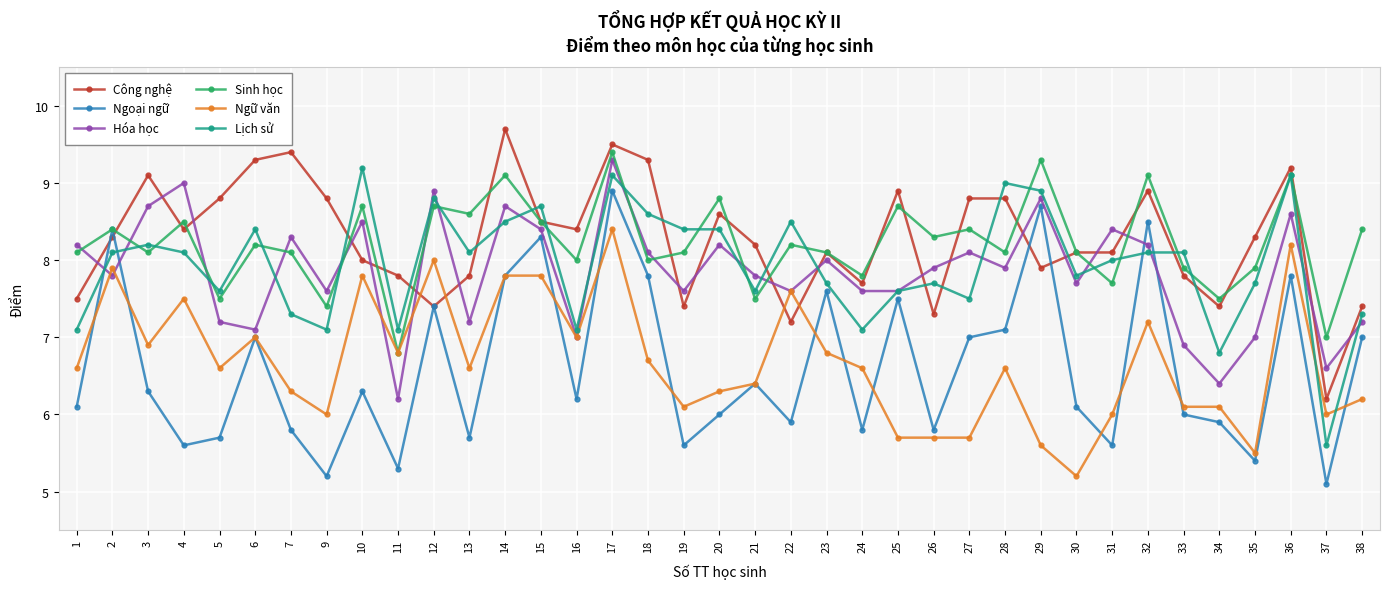

At which category does Hóa học reach its first local peak?

4